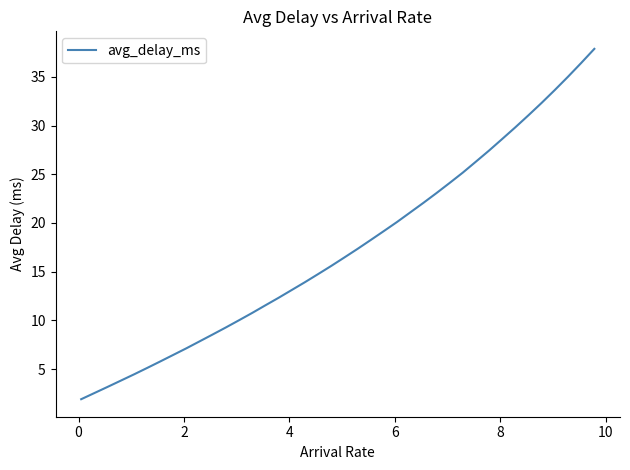

What is the greatest value displayed?

37.9